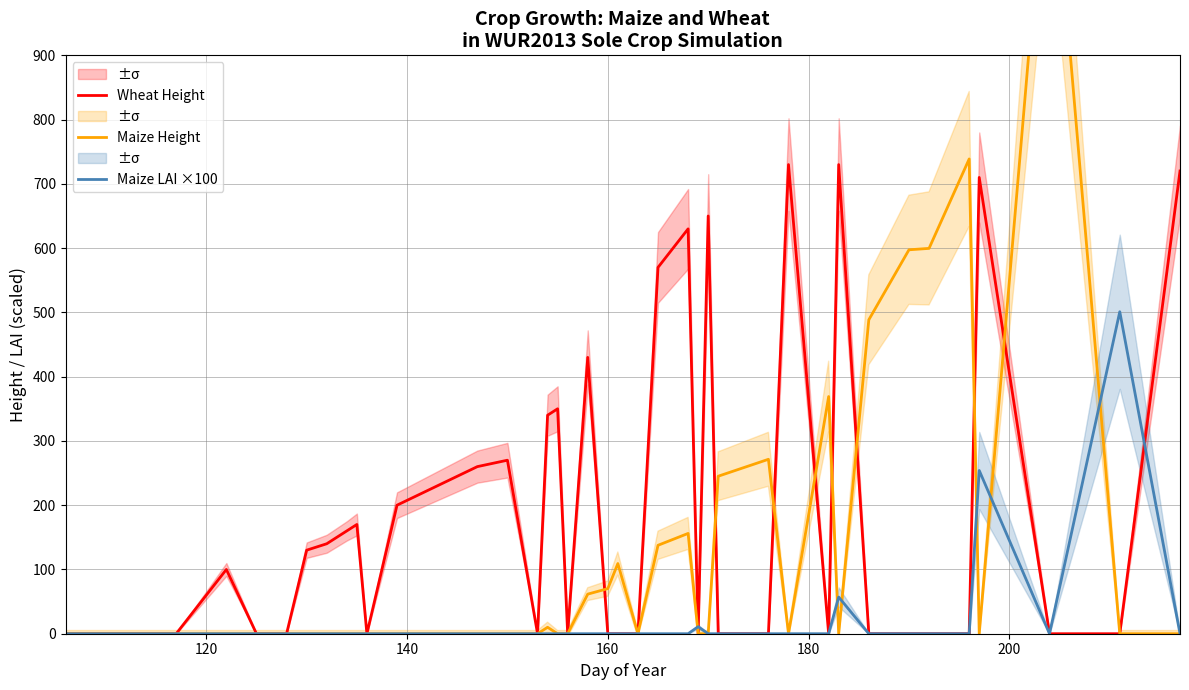

List the series in order of their overall mean, lowest first.

Maize LAI ×100, Maize Height, Wheat Height